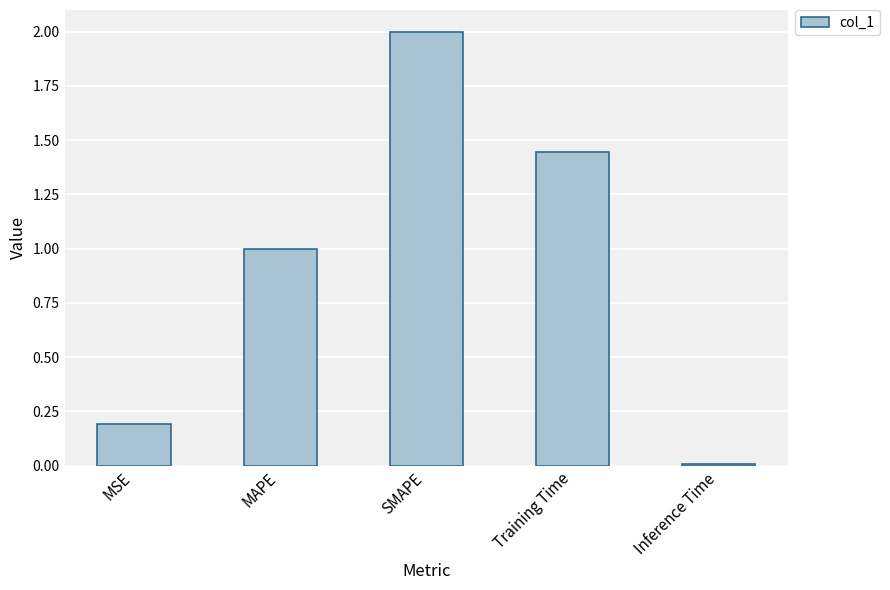

What is the label of the 4th bar from the left?

Training Time